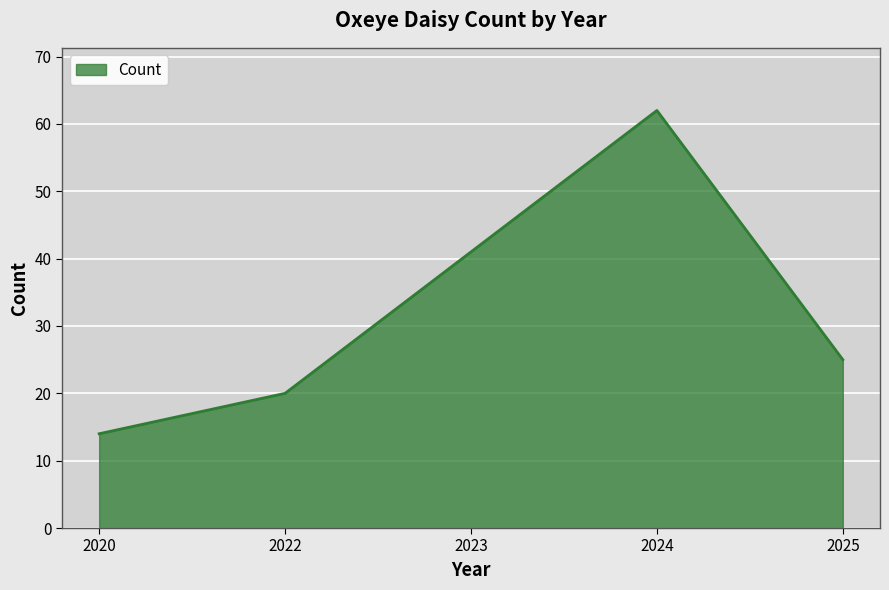

List the labels in order of value, smallest first.

2020, 2022, 2025, 2023, 2024